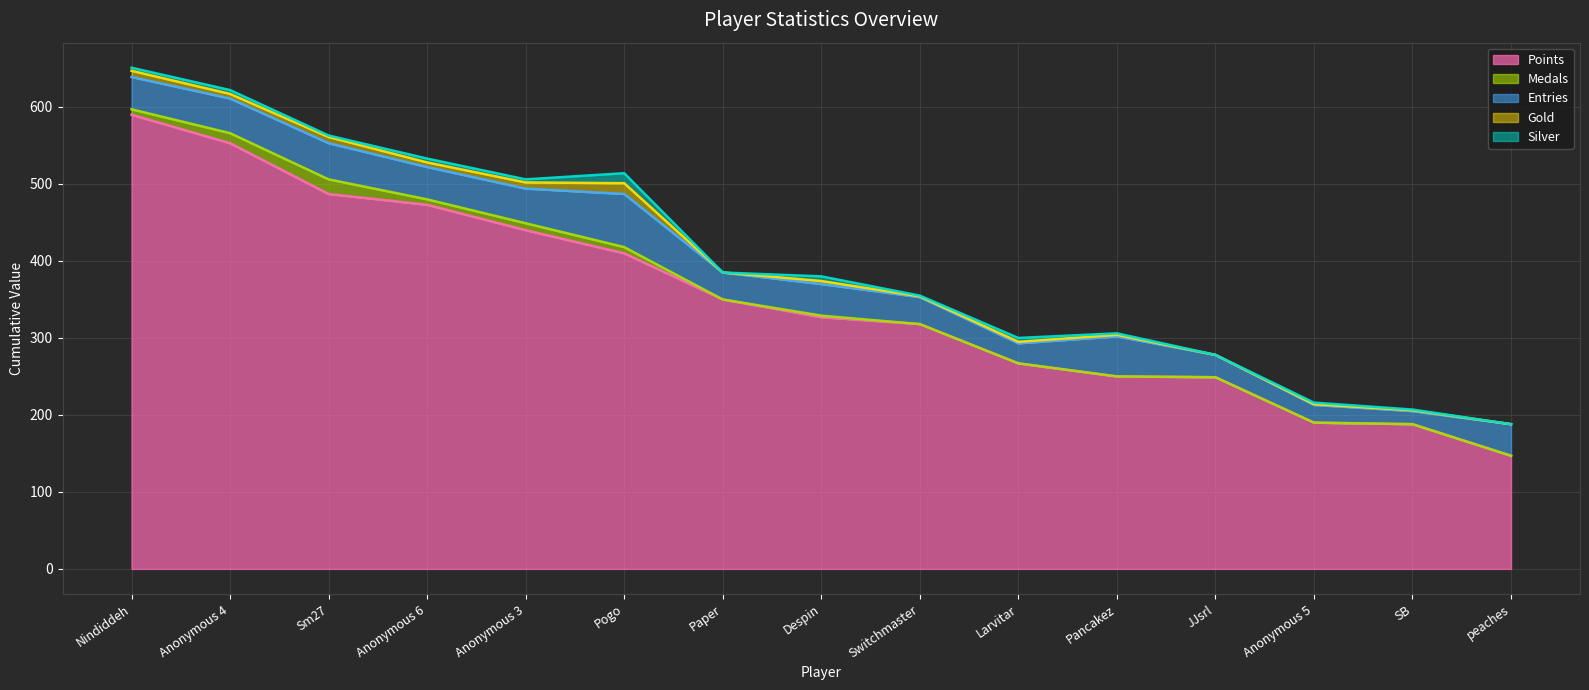

What is the spread (max minus min) of values at Anonymous 3?

436